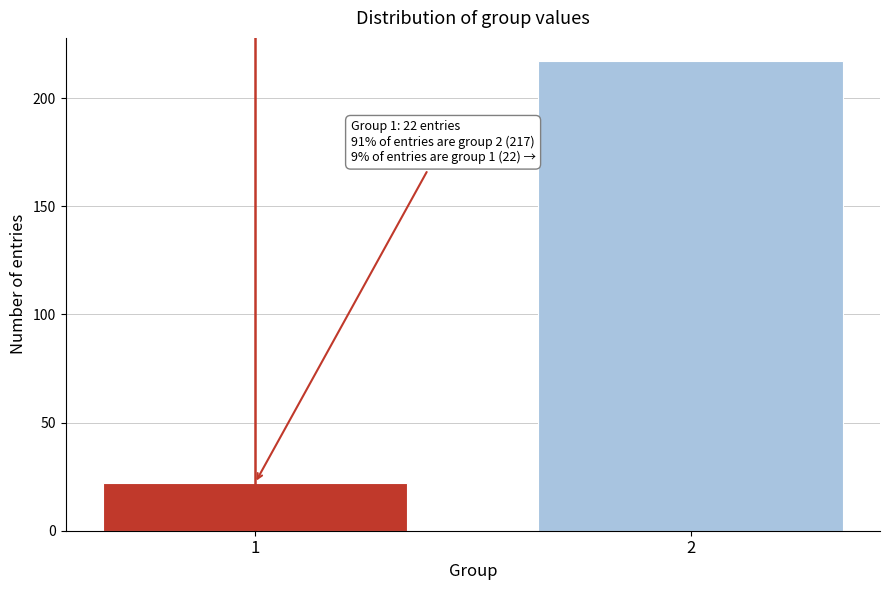

Reading left to right, transcribe all the data shown in this chart.

22	217